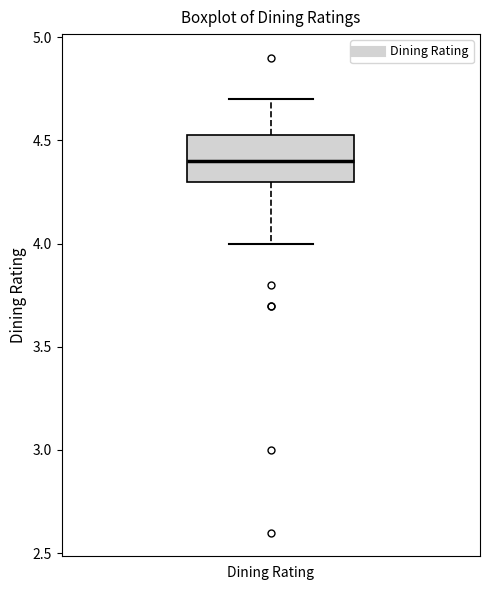

Read this box plot against the y-axis: the position of the median line, the range covered by the box, and the ends of both whiskers. The values are not printed on the chart, so give them approximately, as read against the axis.

median 4.40, box 4.30 to 4.55, whiskers 4.00 to 4.70